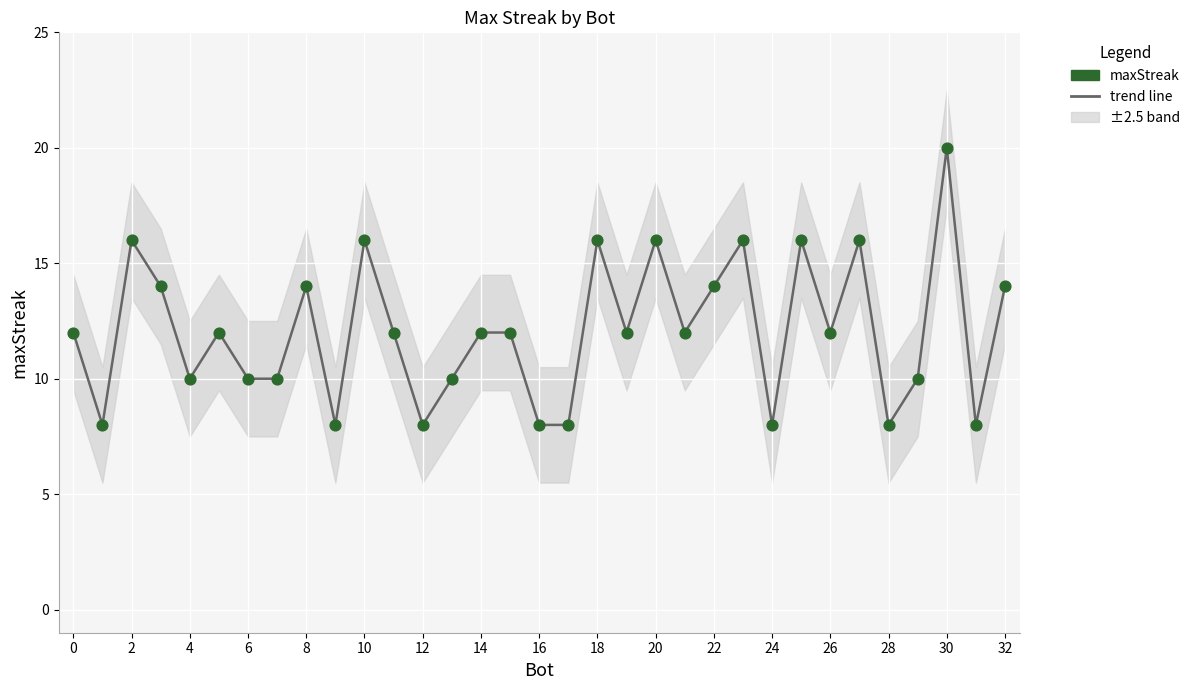

Is the value of Bot maxStreak at 2 greater than the value of maxStreak at 18?

No